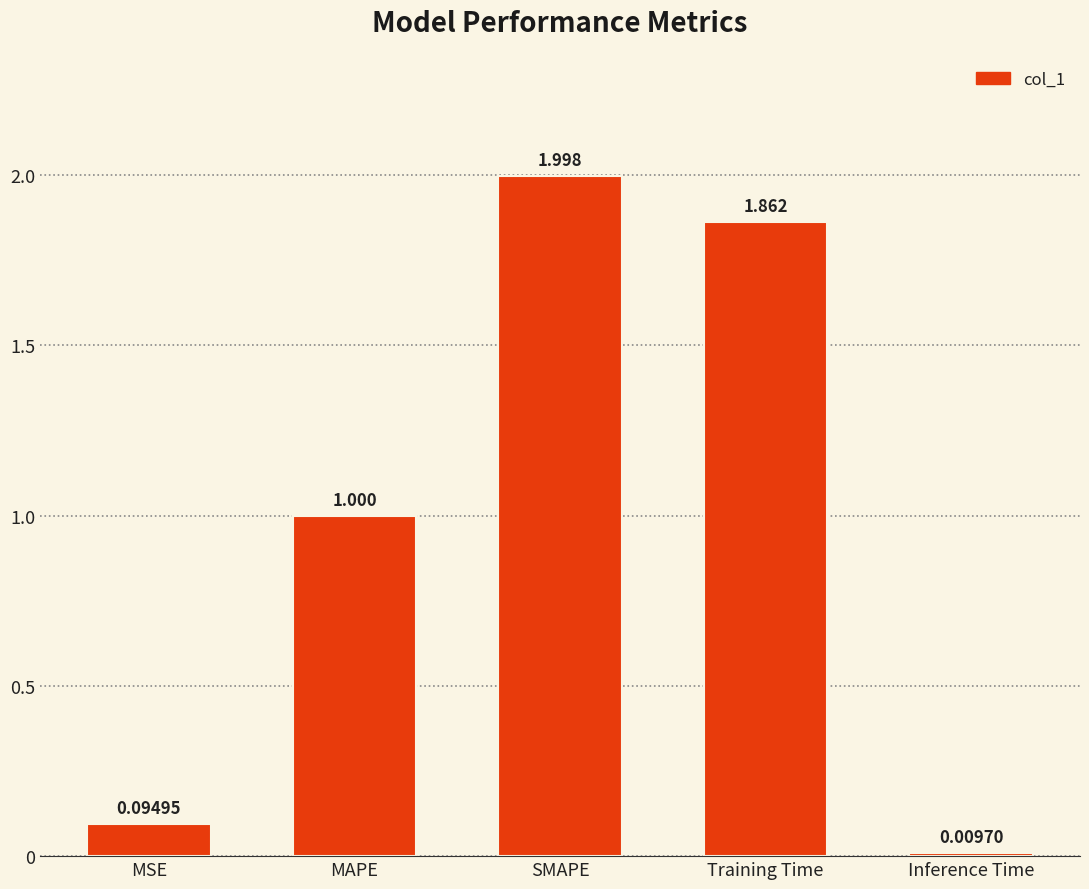

What is the label of the 2nd bar from the left?

MAPE